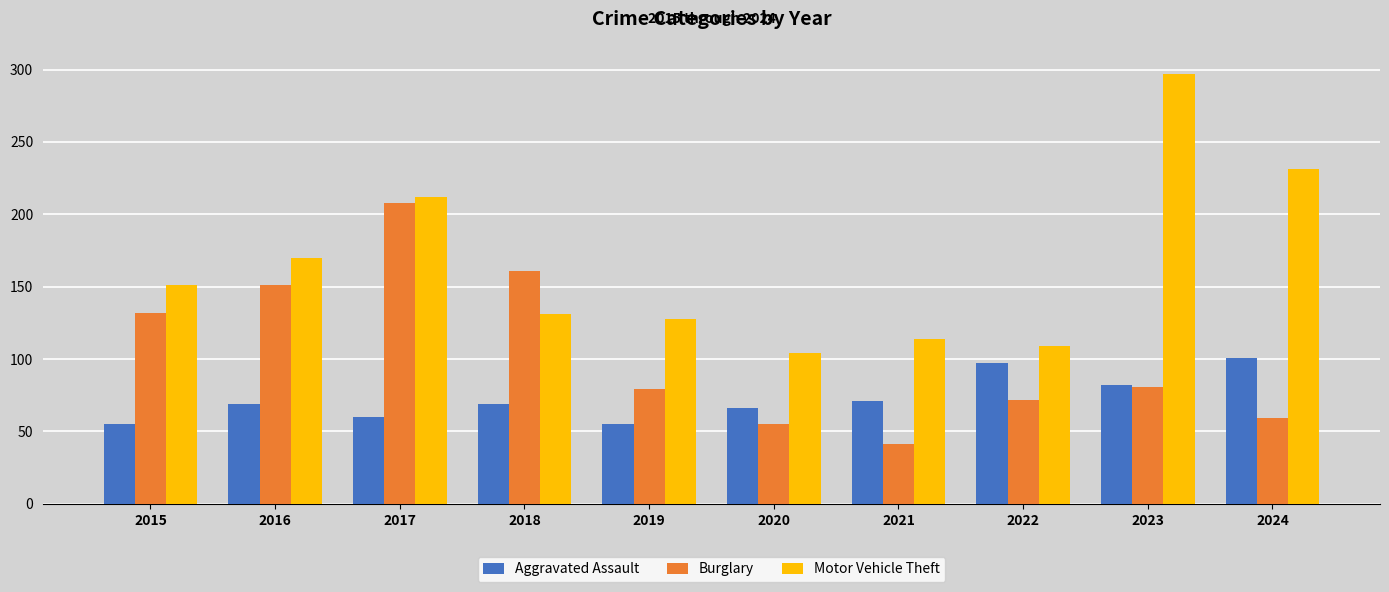

Between 2017 and 2021, which series saw the biggest shift?

Burglary